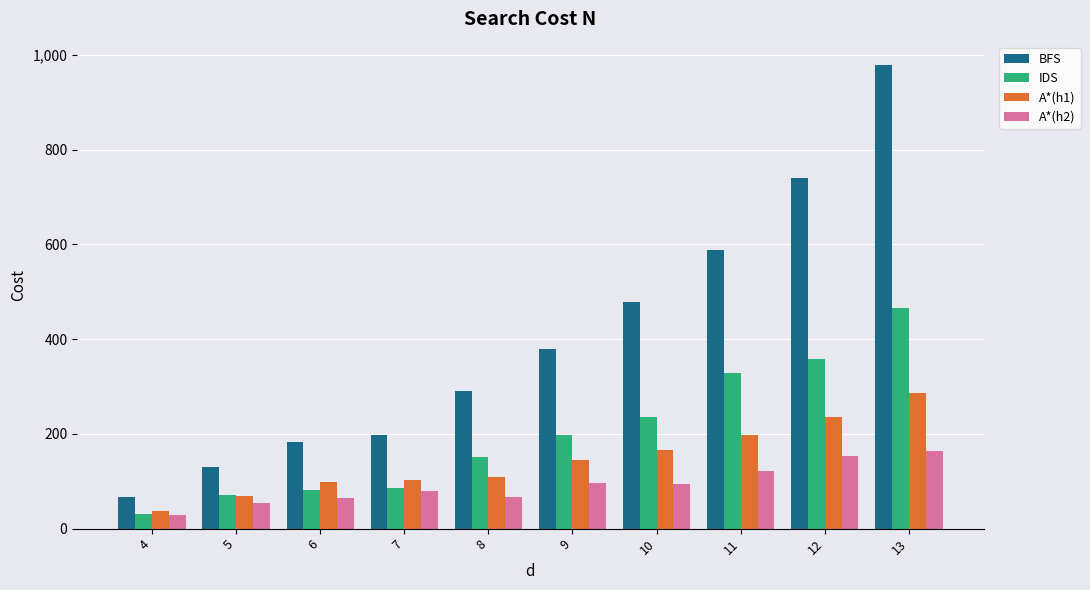

What is the value of the BFS bar at the 5th from the left?

290